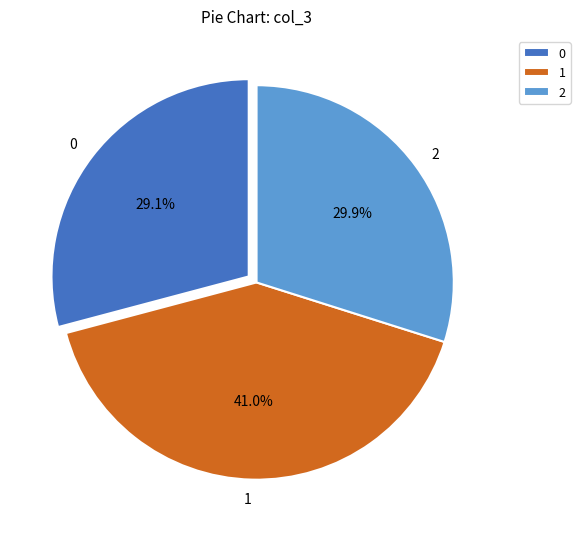

What percentage is the 1 slice, to the nearest percent?

41%